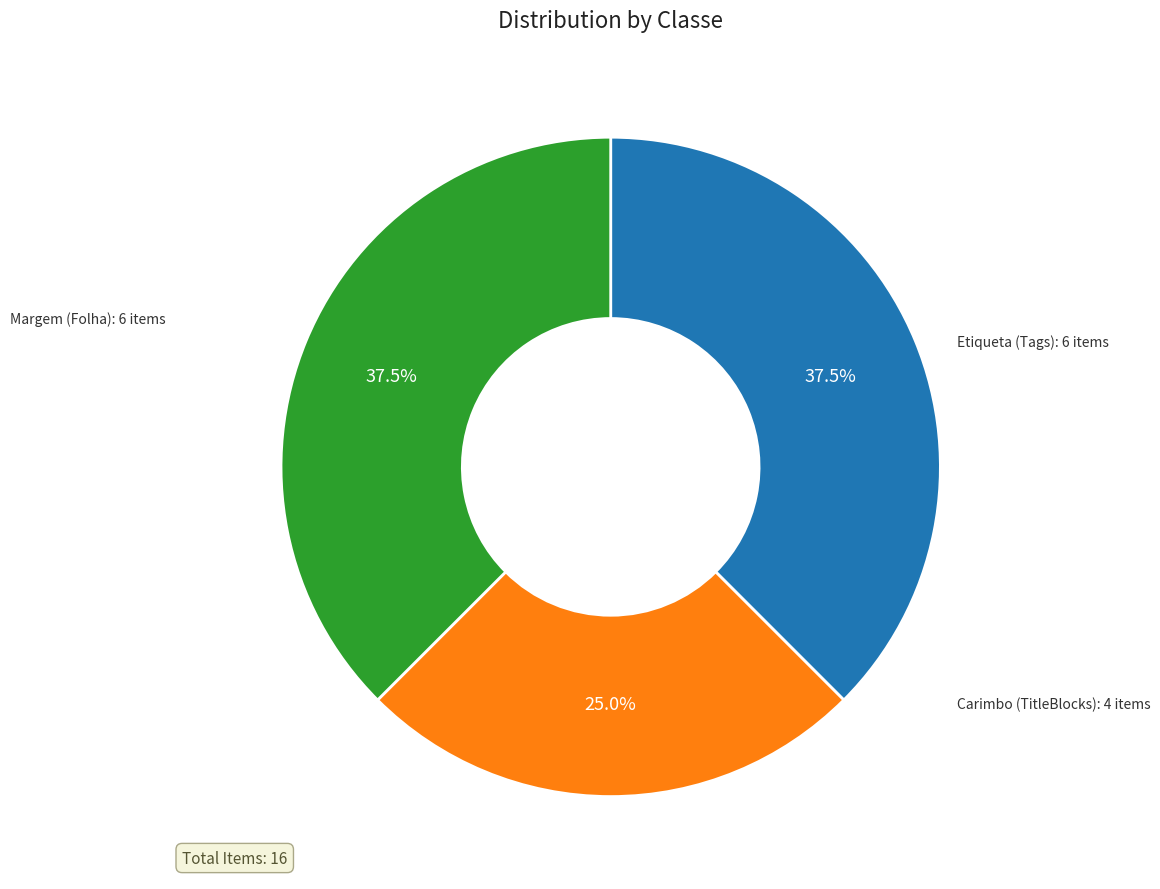

Does any single category account for the majority?

No